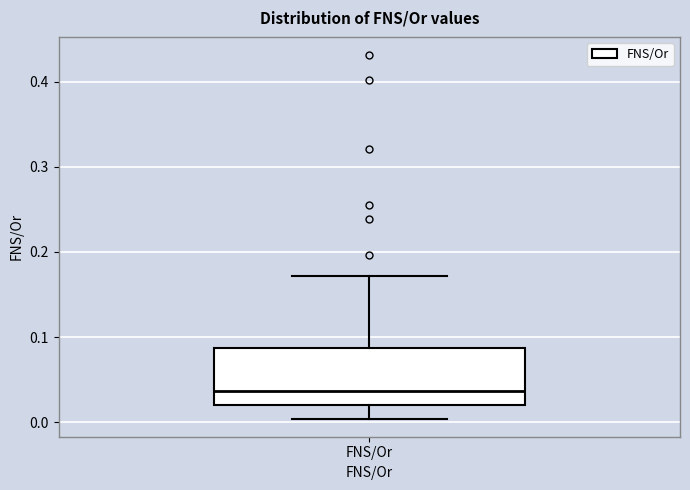

Read this box plot against the y-axis: the position of the median line, the range covered by the box, and the ends of both whiskers. The values are not printed on the chart, so give them approximately, as read against the axis.

median 0.04, box 0.02 to 0.09, whiskers 0.00 to 0.17